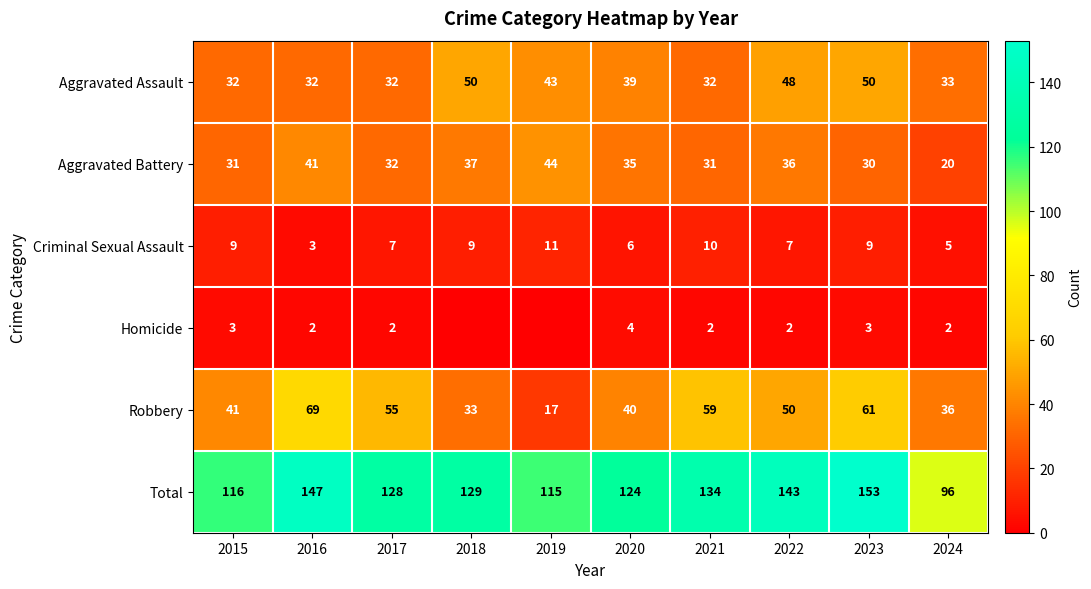

What is the difference between the highest and lowest values at 2015?

113